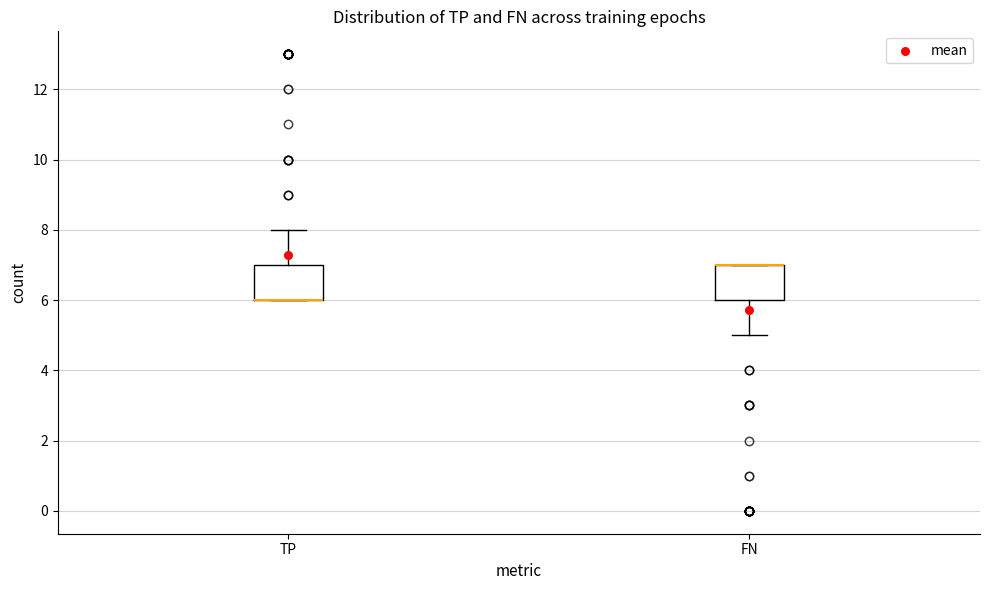

Where is the lower edge of the box for FN on the y-axis? The values are not printed on the chart, so give them approximately, as read against the axis.

6